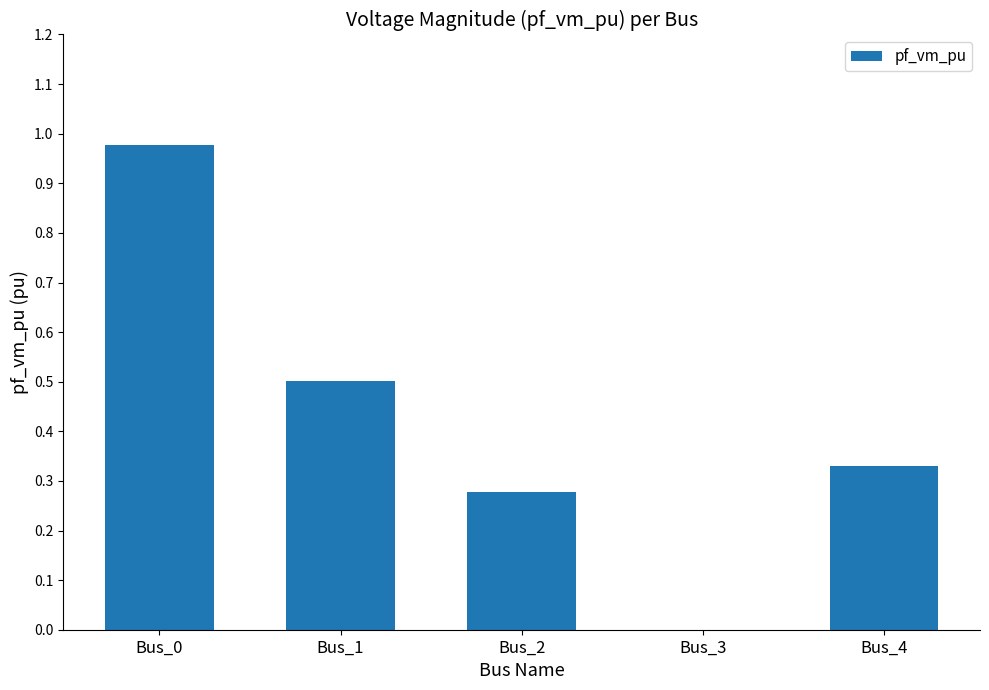

How many data points does each series have?

5